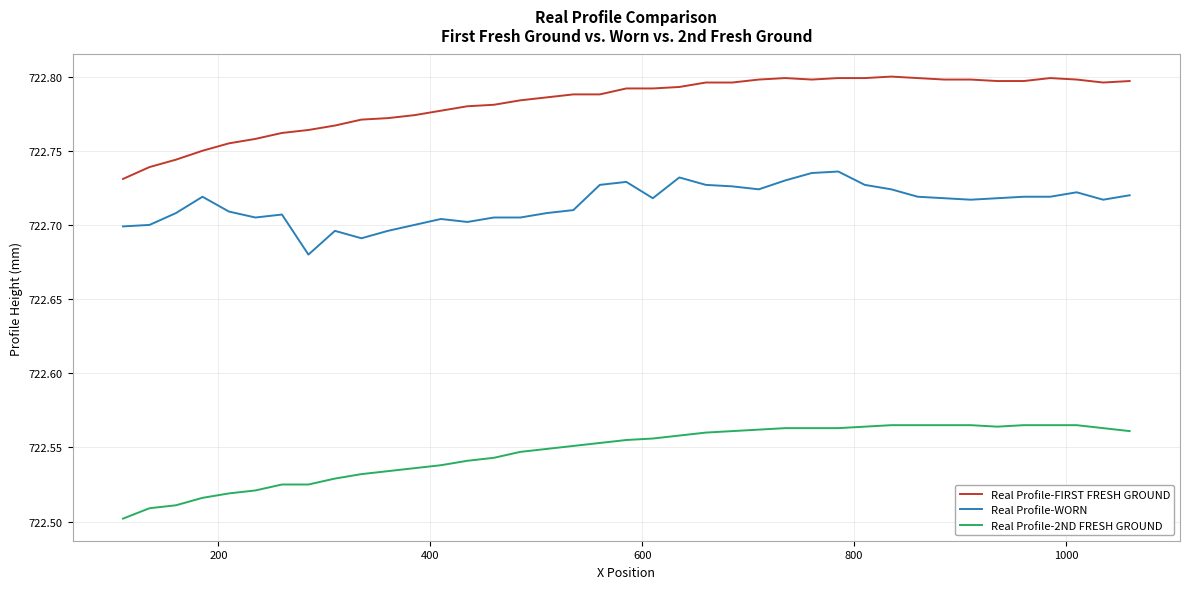

List the series in order of their overall mean, lowest first.

Real Profile-2ND FRESH GROUND, Real Profile-WORN, Real Profile-FIRST FRESH GROUND